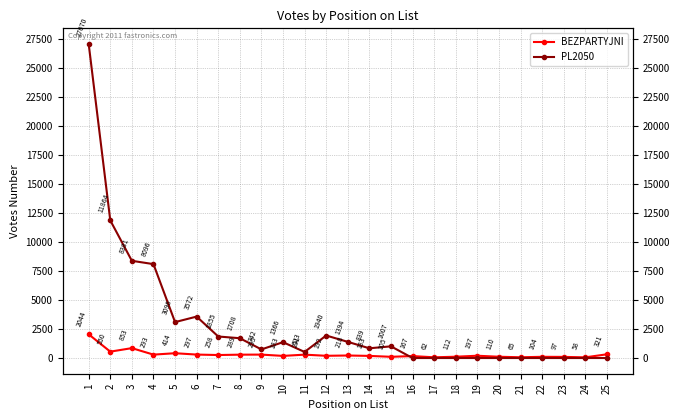

What value does the PL2050 series have at 2, to the nearest 10?

11860